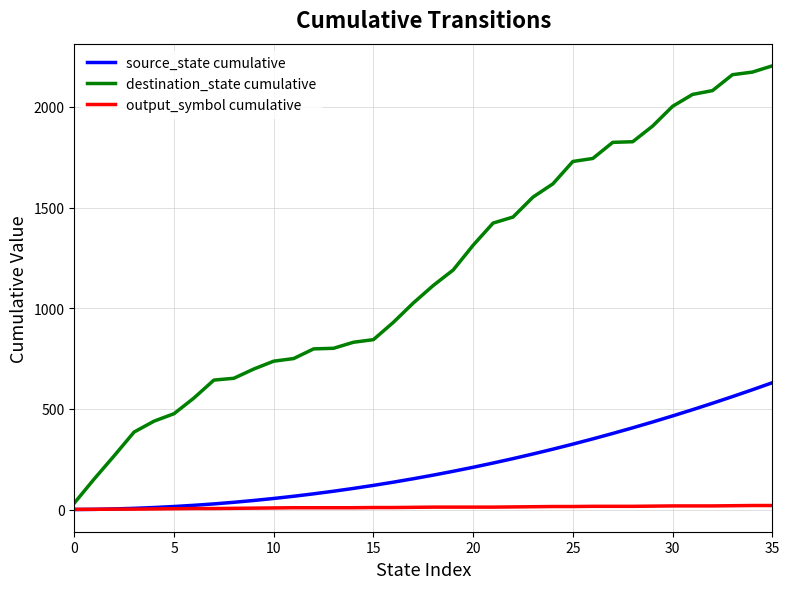

What are all the series names shown in the legend?

source_state cumulative, destination_state cumulative, output_symbol cumulative